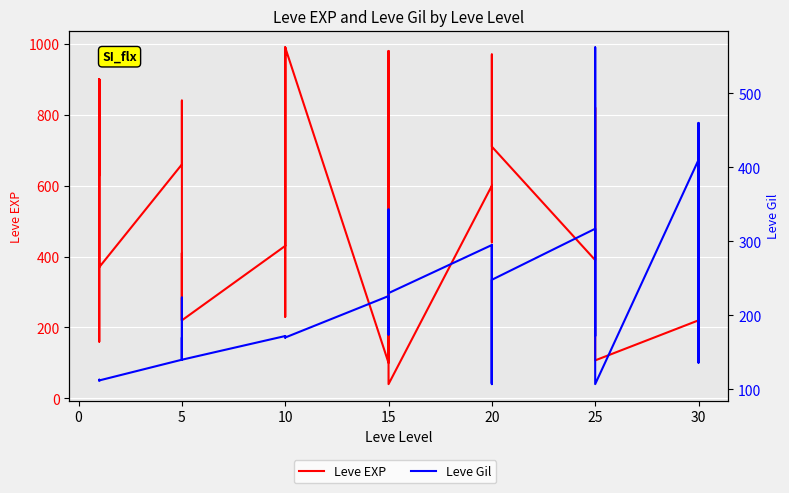

Where is the first local minimum for Leve Gil?

5